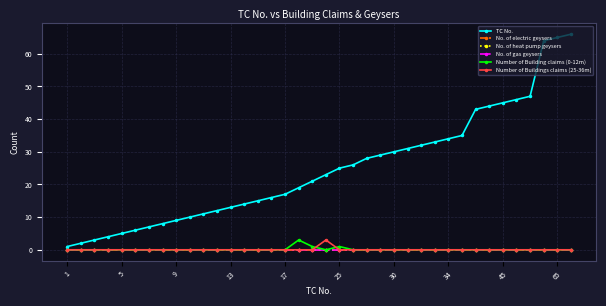

True or false: No. of electric geysers and Number of Buildings claims (25-36m) intersect in this chart.

False